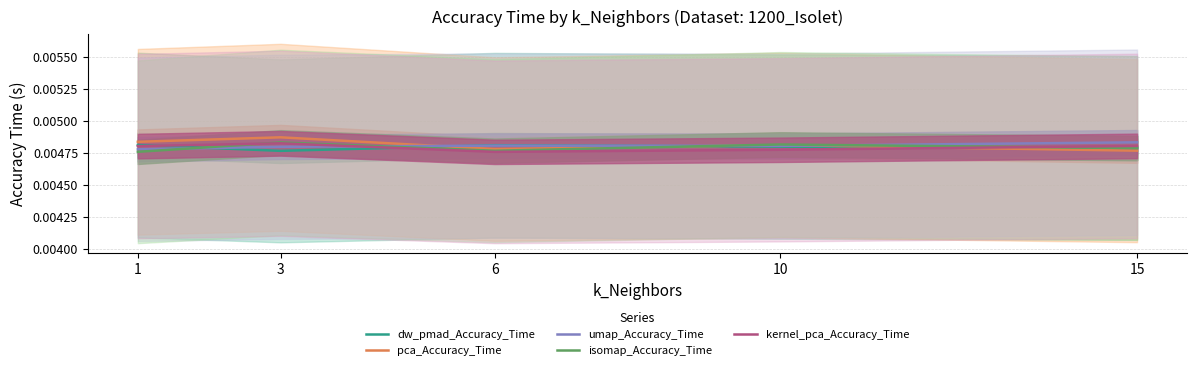

How many intersections are there between umap_Accuracy_Time and isomap_Accuracy_Time?

4